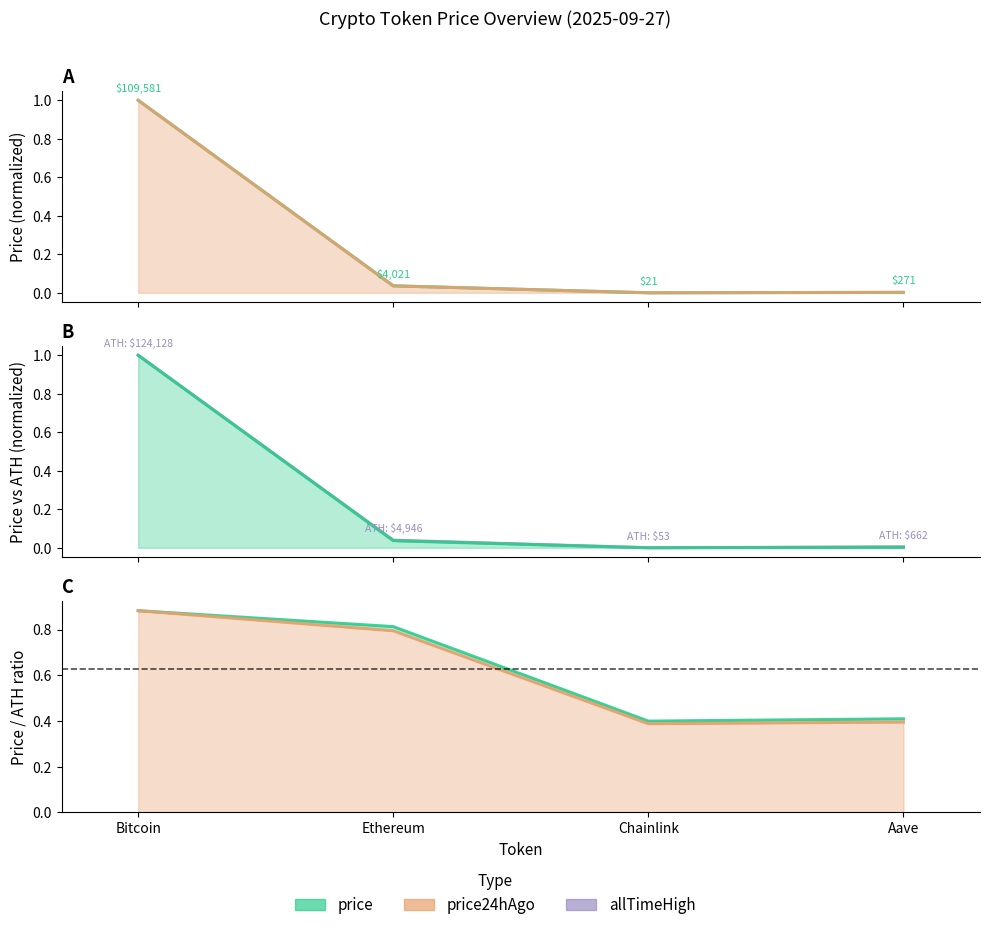

How many lines are shown in the chart?

3